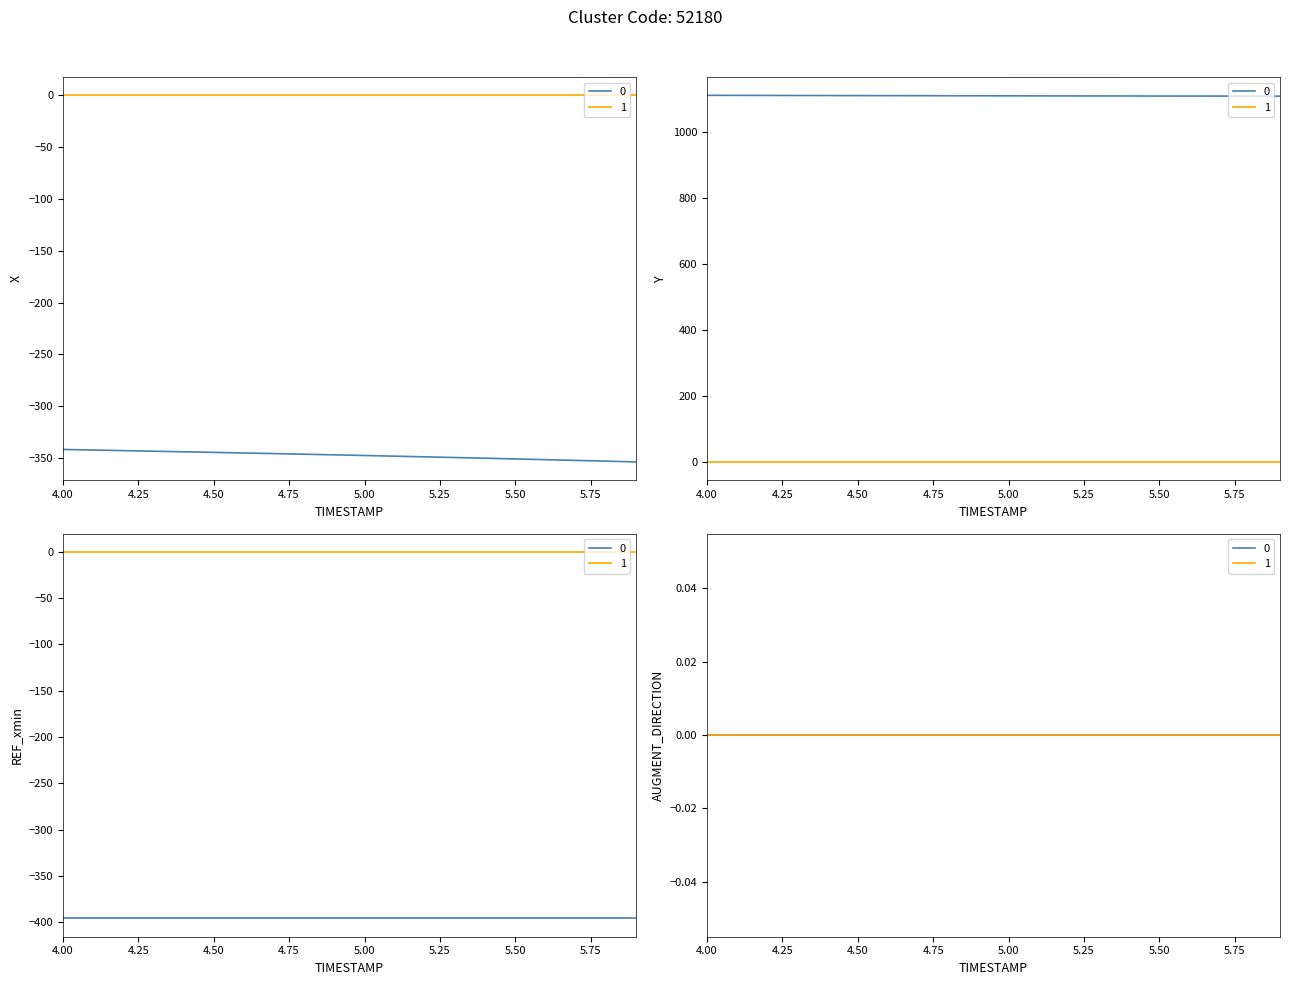

How many lines are shown in the chart?

2